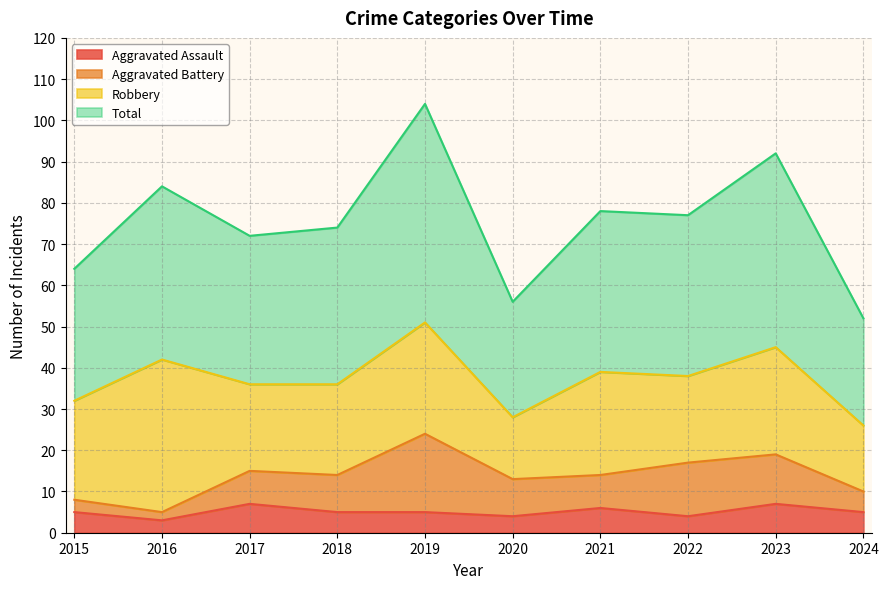

Read the Aggravated Assault value at 2018.

5